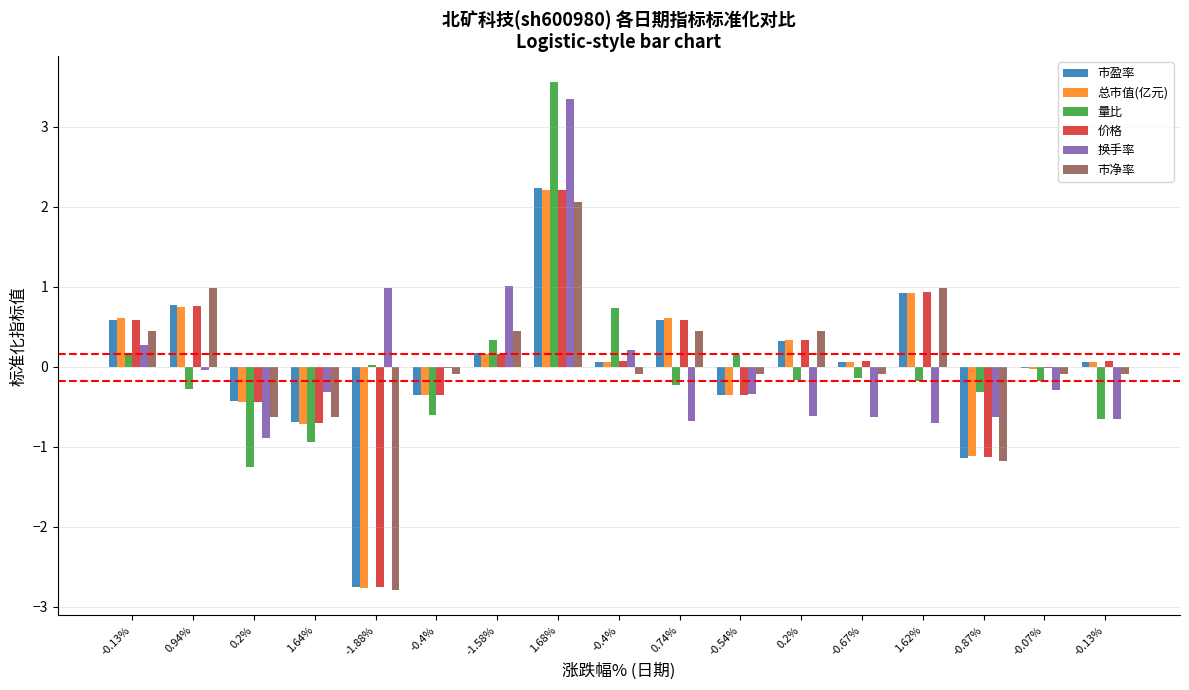

Is it true that 市盈率 equals 0.1 at -0.13%?

False